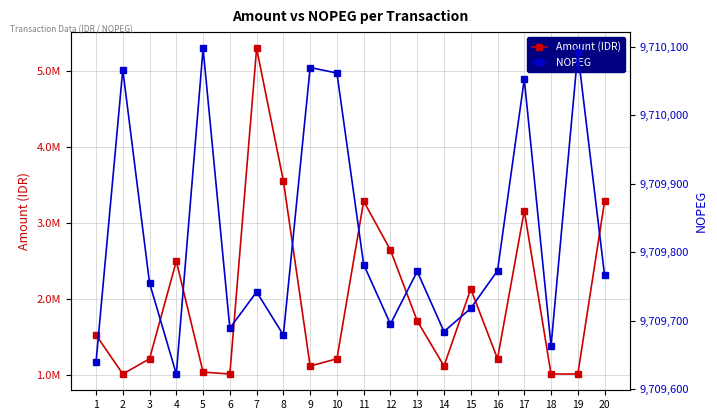

The NOPEG series shows 9710098 at 5. True or false?

True